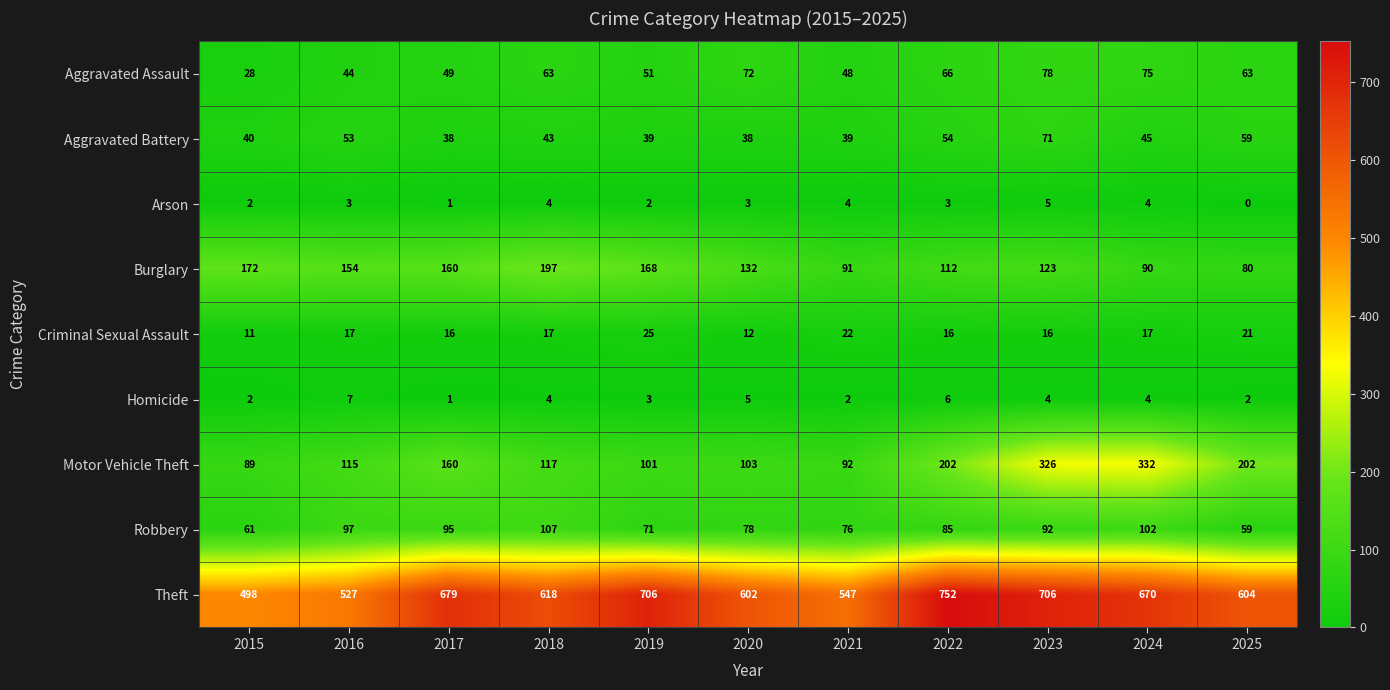

The Motor Vehicle Theft series shows 48 at 2021. True or false?

False